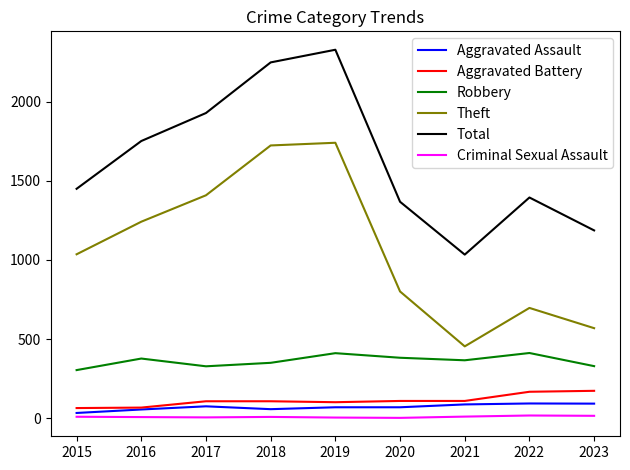

What is the maximum value for Robbery?

412